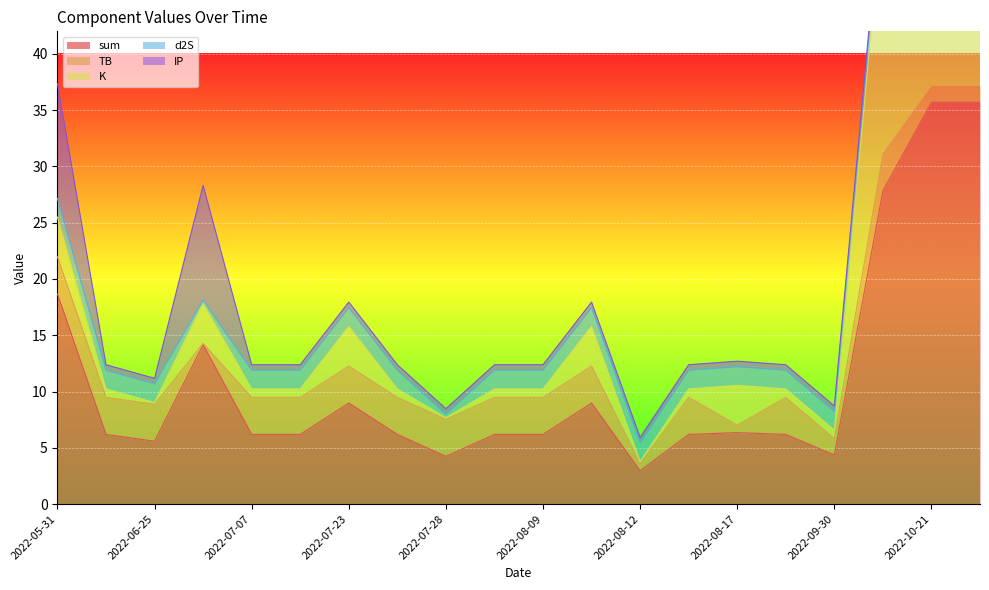

What is the approximate value of TB at 2022-07-29?

3.3